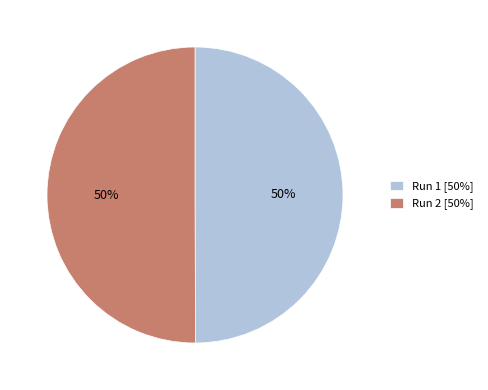

How many slices are in this pie chart?

2